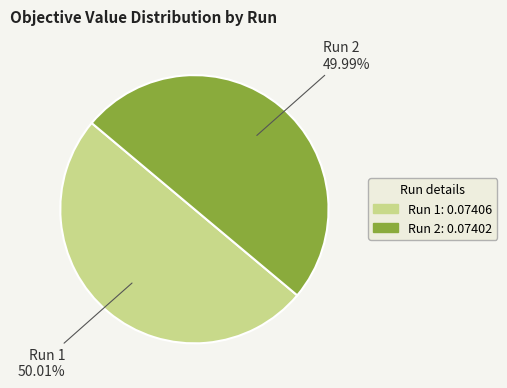

Is it true that Run 2 is 50% of the pie?

True